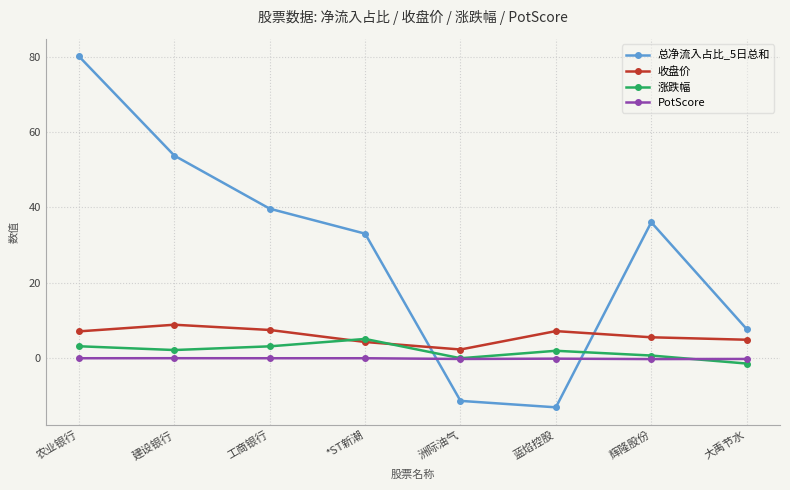

True or false: 收盘价 and PotScore intersect in this chart.

False